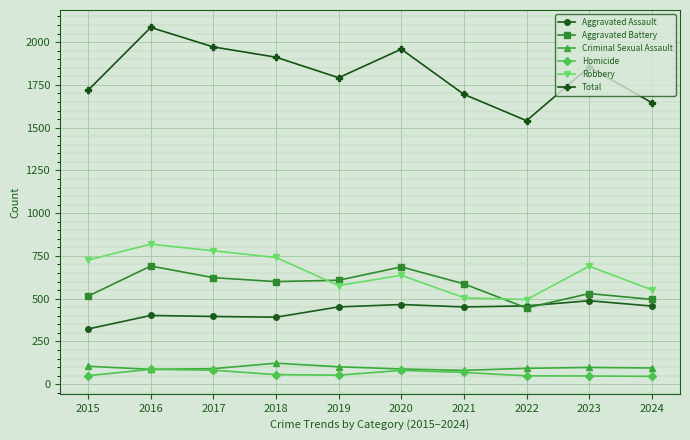

How many lines are shown in the chart?

6